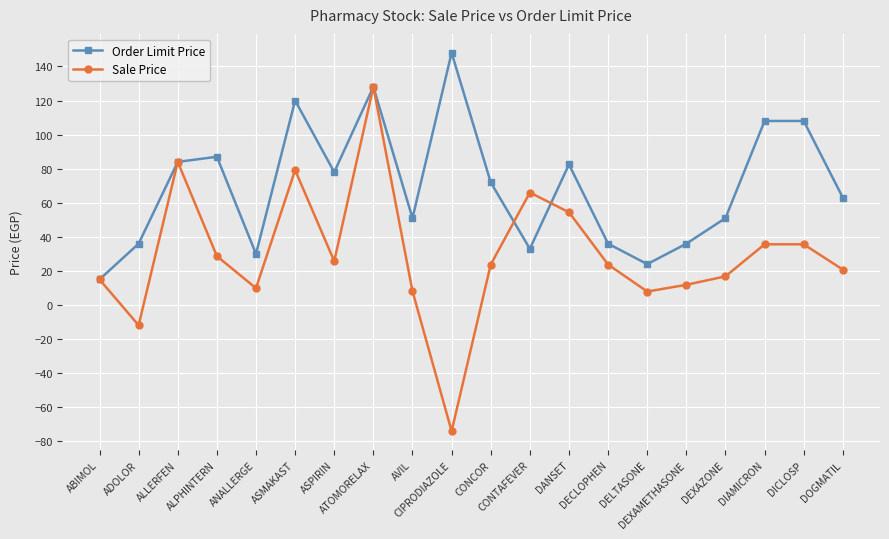

What is the label of the 10th point from the right?

CONCOR